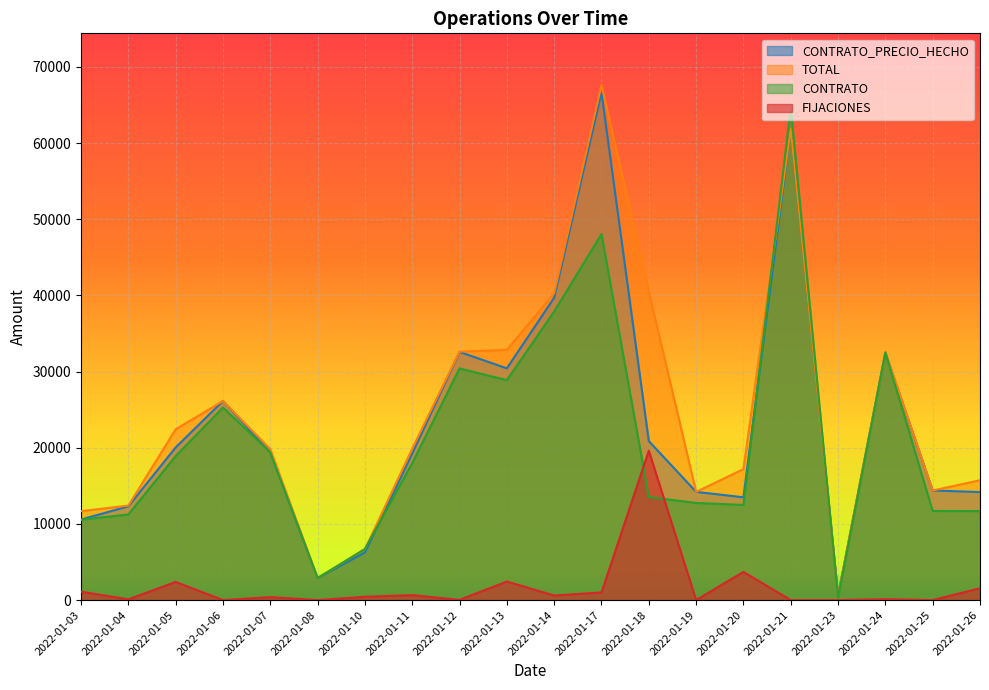

How many lines are shown in the chart?

4